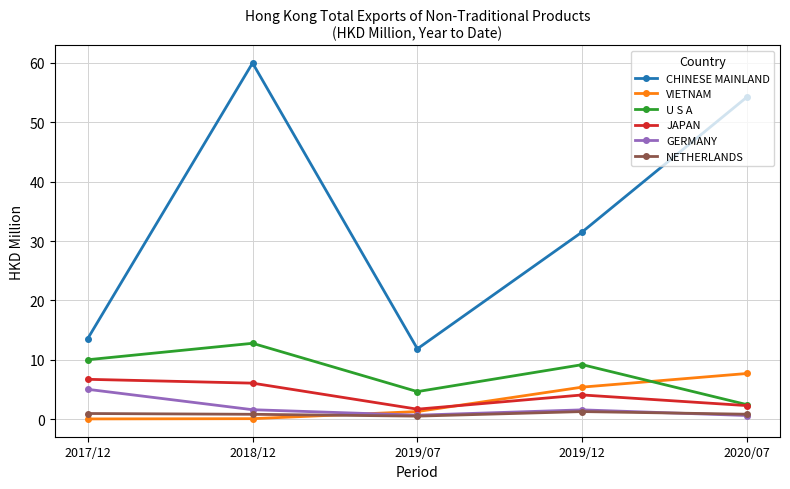

What is the average value of the CHINESE MAINLAND series?

34.2